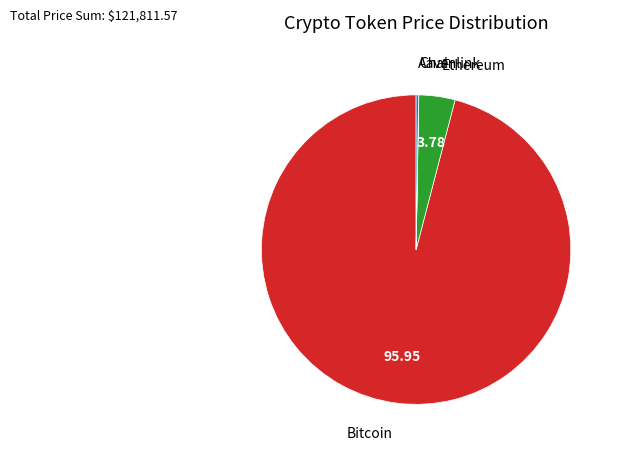

Is there any slice that represents more than half of the pie?

Yes